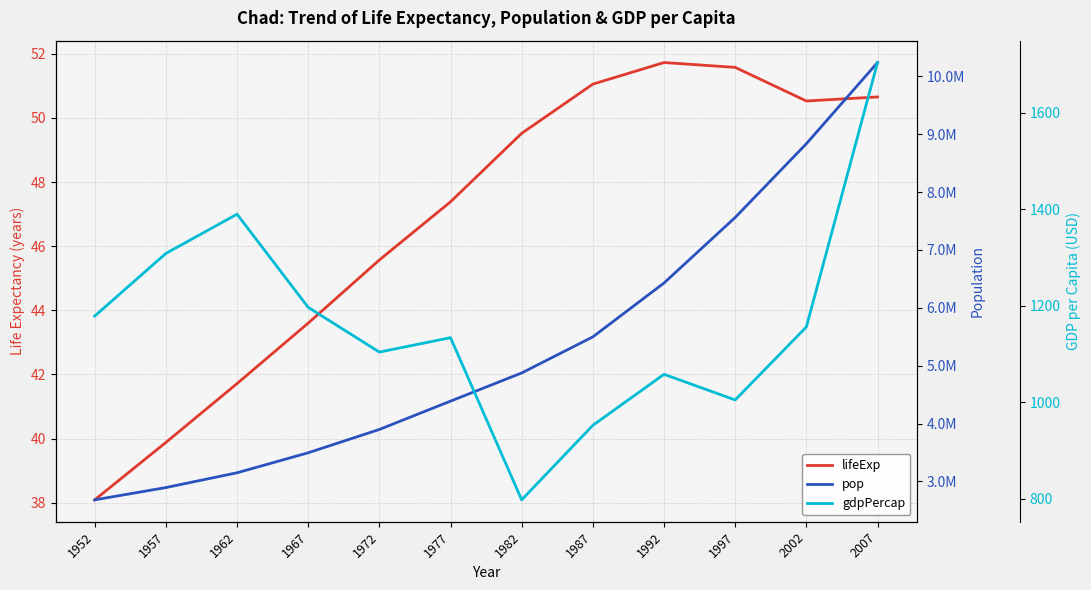

At which label is gdpPercap closest to 1250?

1967